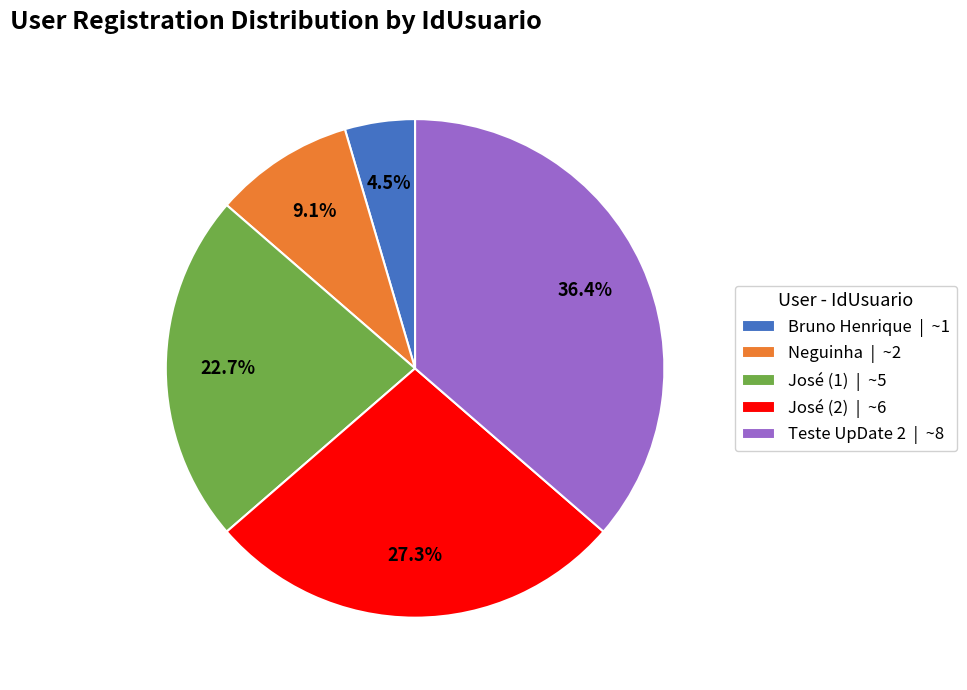

True or false: José (1) accounts for 23% of the total.

True